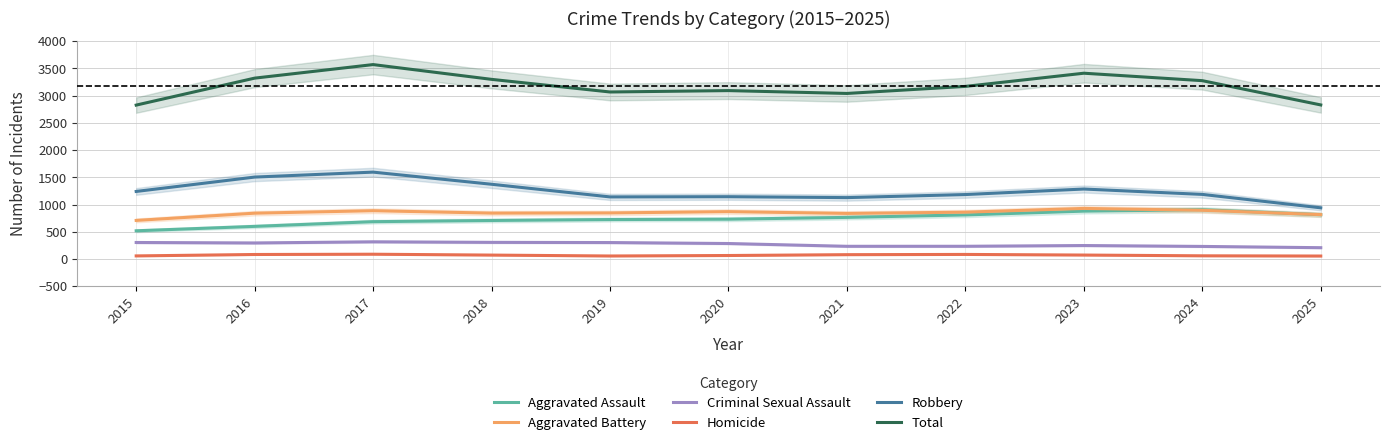

At how many categories does at least one series exceed 1942?

11